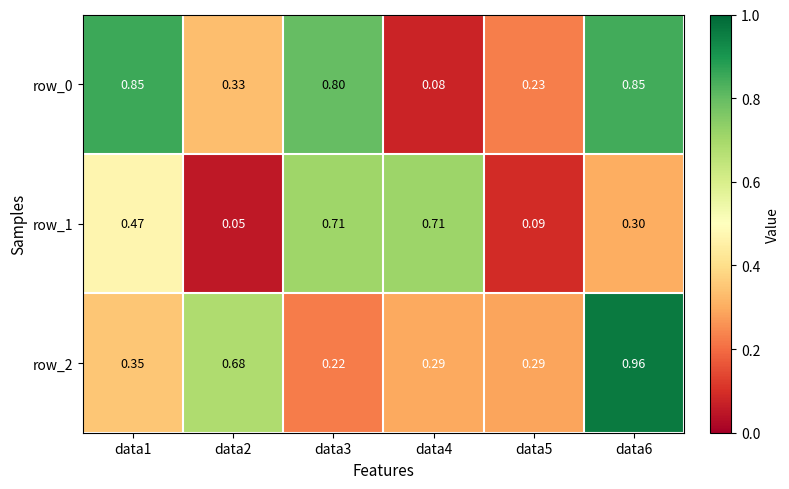

Is it true that row_1 equals 0.1 at data6?

False